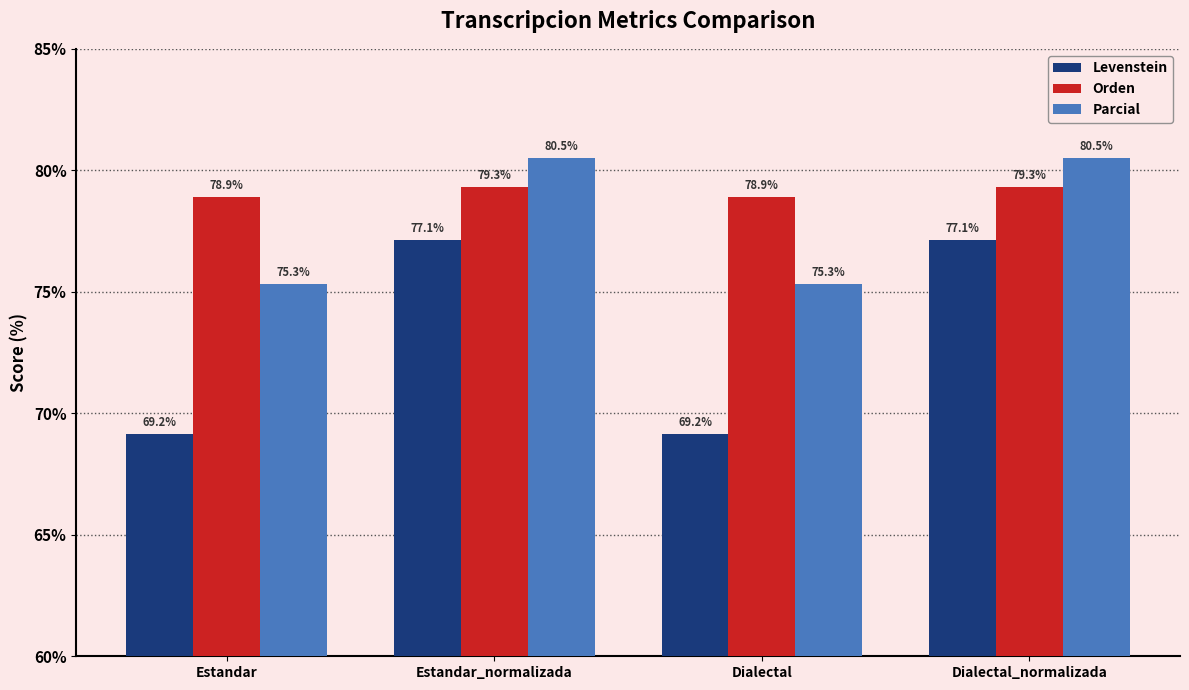

True or false: Parcial has a value of 98.6 at Estandar.

False